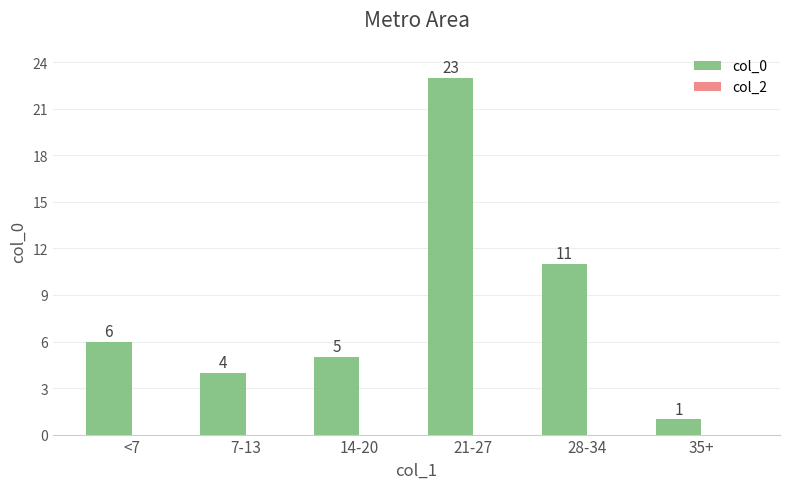

What position from the left is 14-20?

3